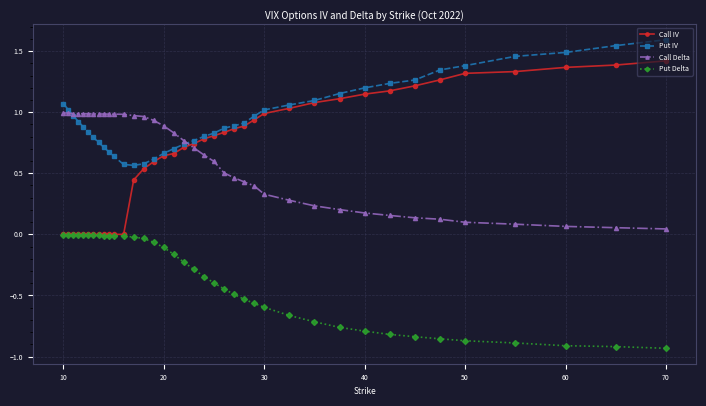

True or false: Put Delta and Call Delta intersect in this chart.

False